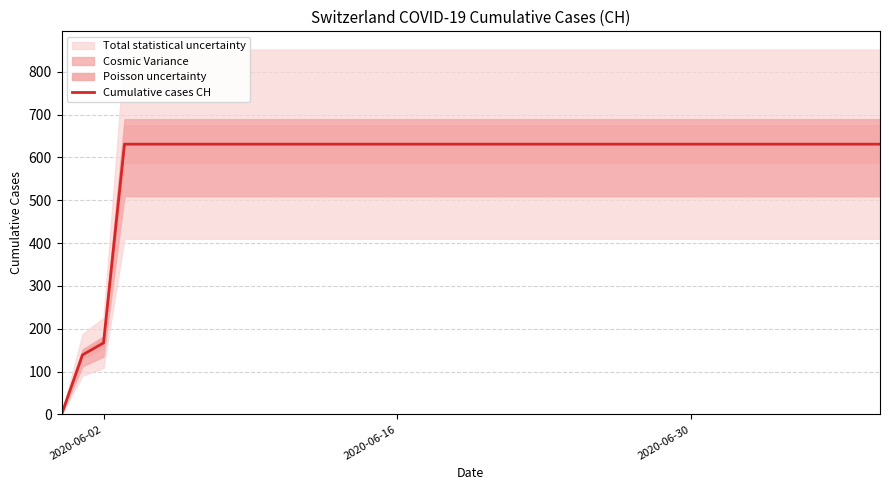

What is the average value?

591